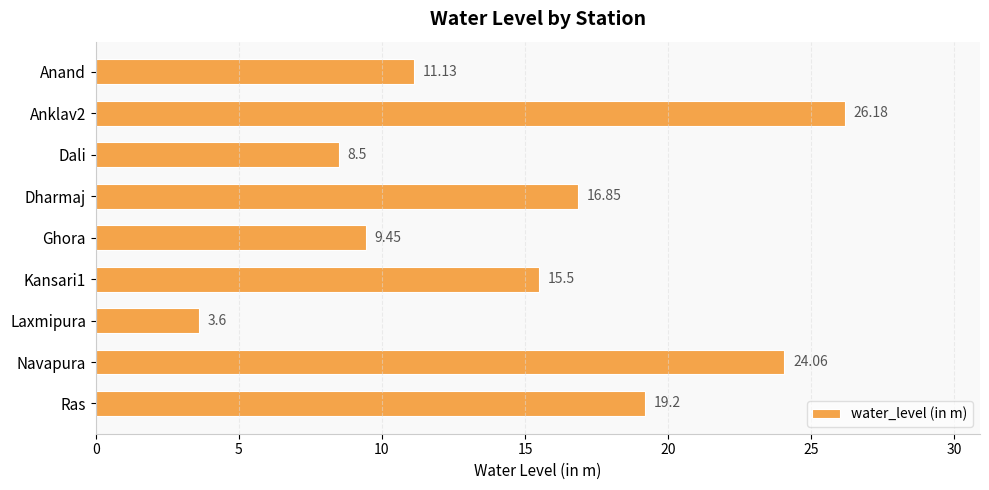

Rank the categories by value from lowest to highest.

Laxmipura, Dali, Ghora, Anand, Kansari1, Dharmaj, Ras, Navapura, Anklav2